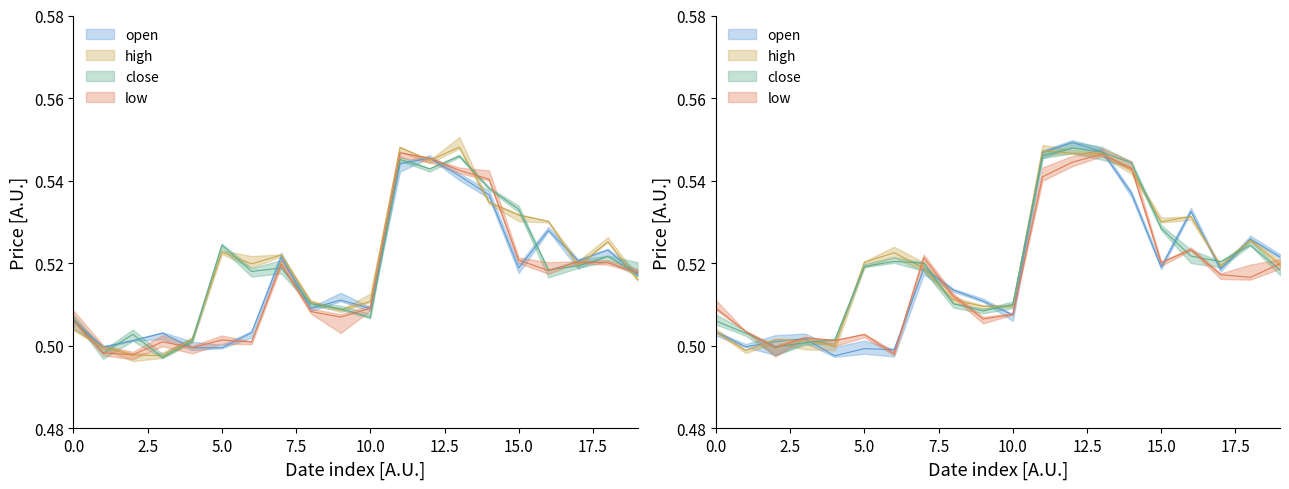

Does the chart display data point markers on the line(s)?

No